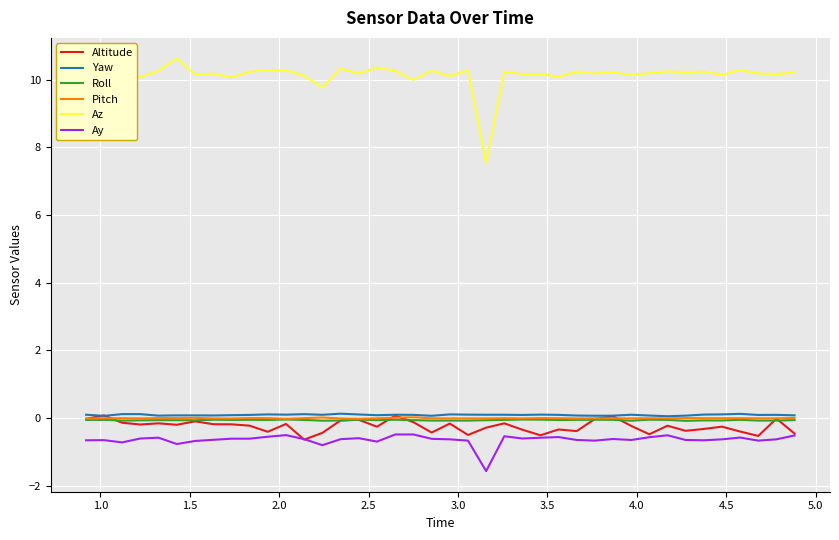

What is the lowest value of the Ay series?

-1.6